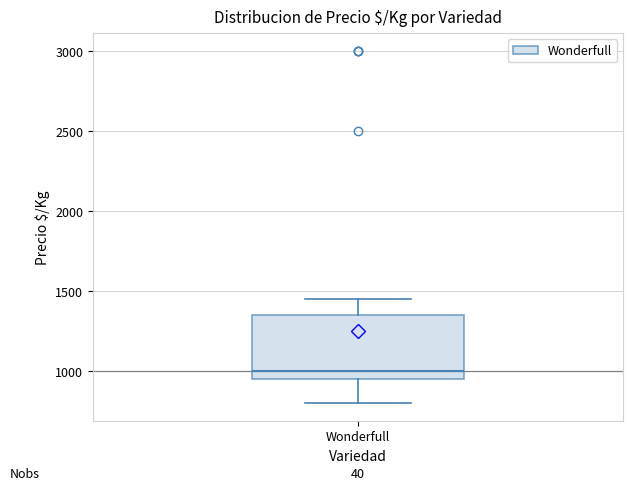

Where does the median line of the box for Wonderfull sit on the y-axis? The values are not printed on the chart, so give them approximately, as read against the axis.

1000